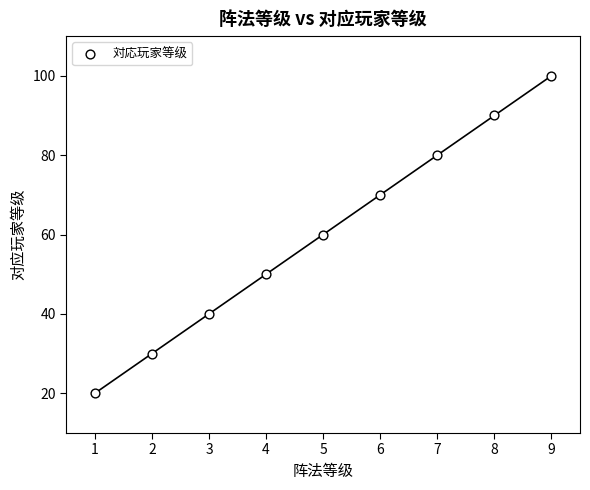

What is the average X value?

5